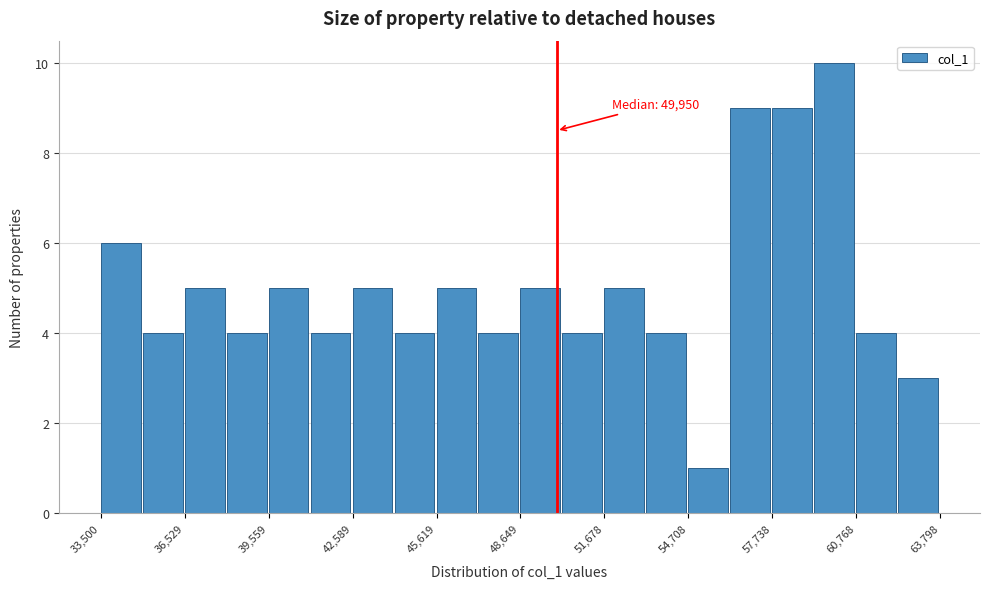

Around what value on the x-axis is the tallest bar? Give the approximate position of its centre, as read against the axis.

60000